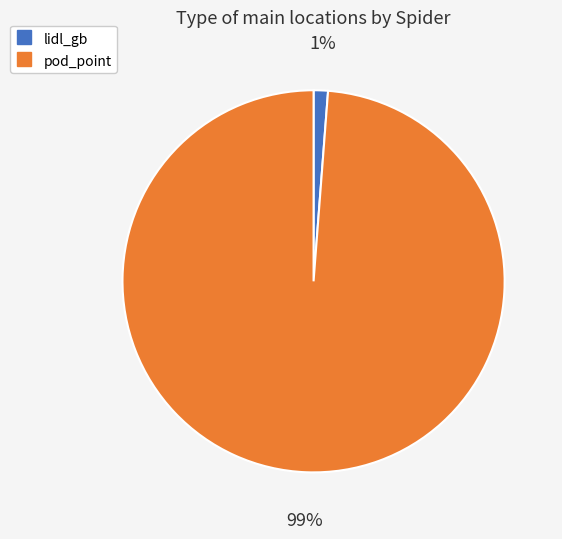

What is the majority slice?

pod_point